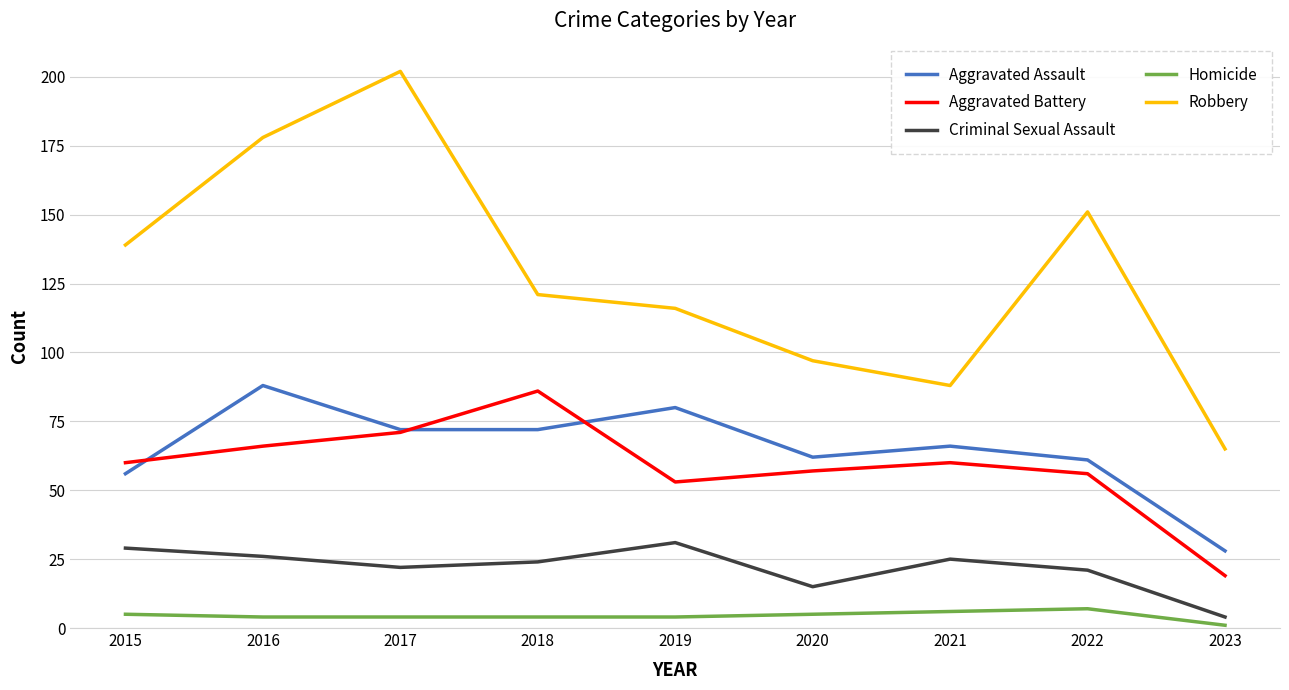

How many series are shown in this chart?

5